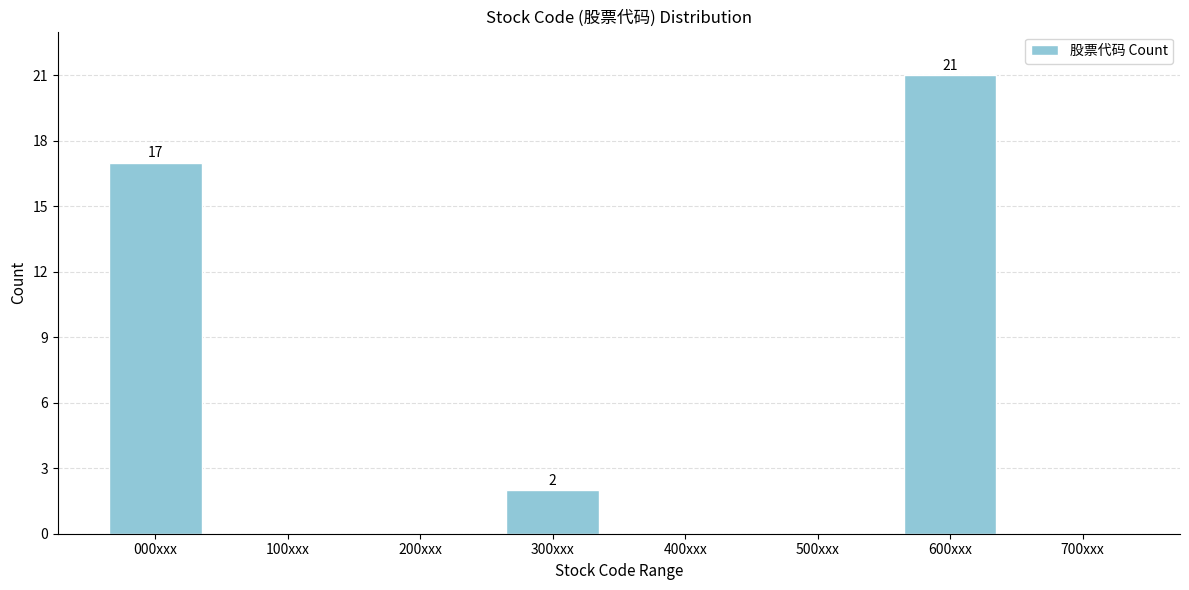

Reading left to right, what are all the values shown in this chart?

000xxx=17	100xxx=0	200xxx=0	300xxx=2	400xxx=0	500xxx=0	600xxx=21	700xxx=0